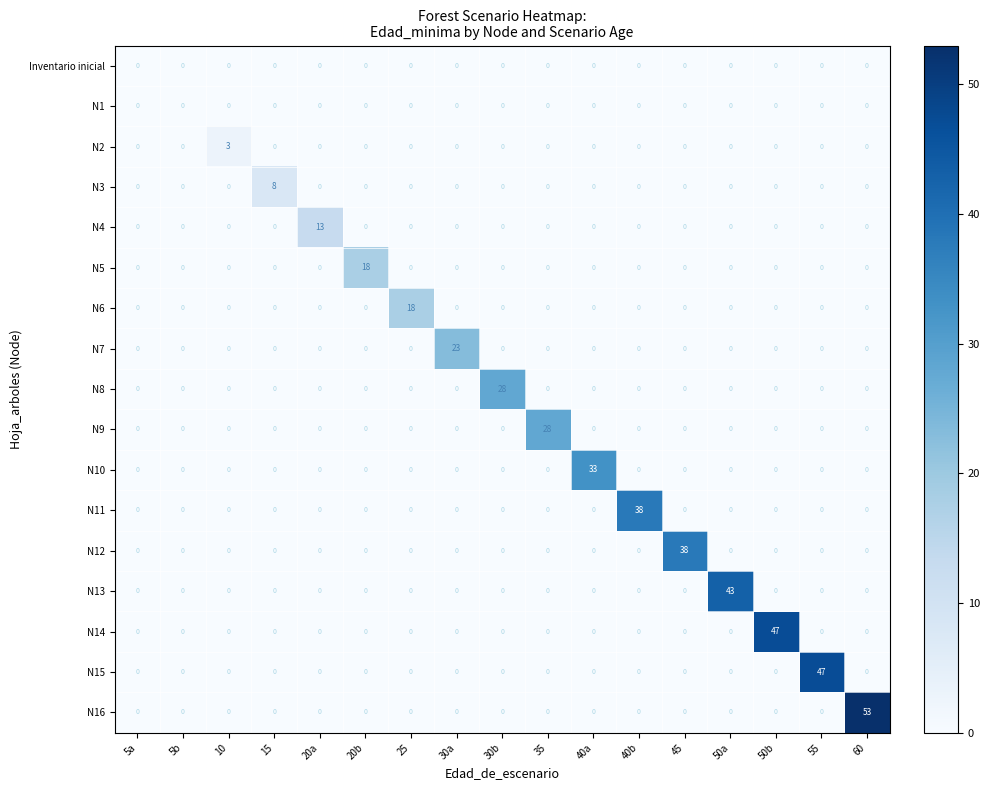

Is it true that N3 equals 4 at 10?

False